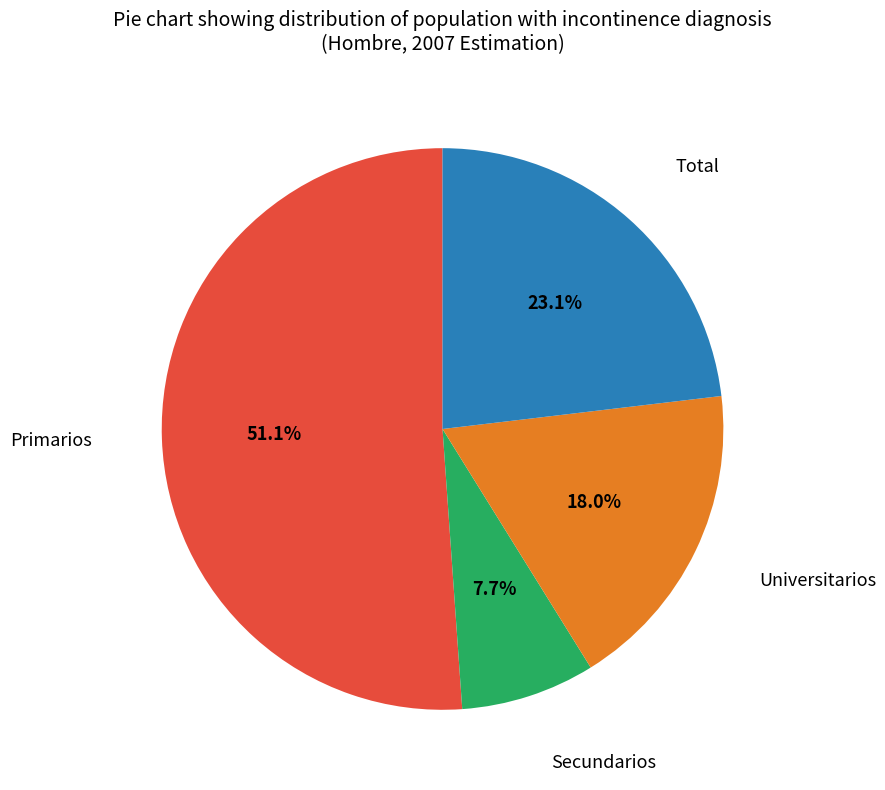

How many slices are in this pie chart?

4